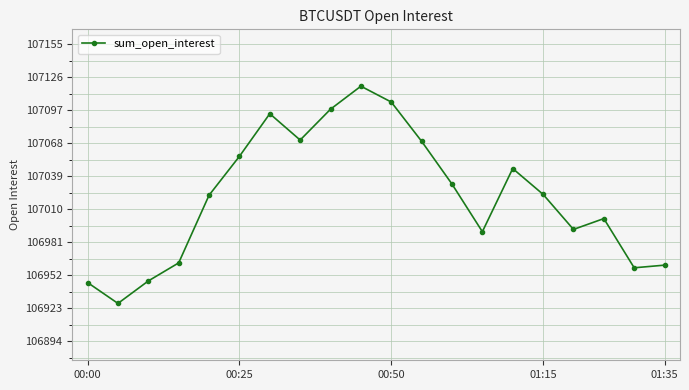

What is the difference between the maximum and minimum values?

191.0